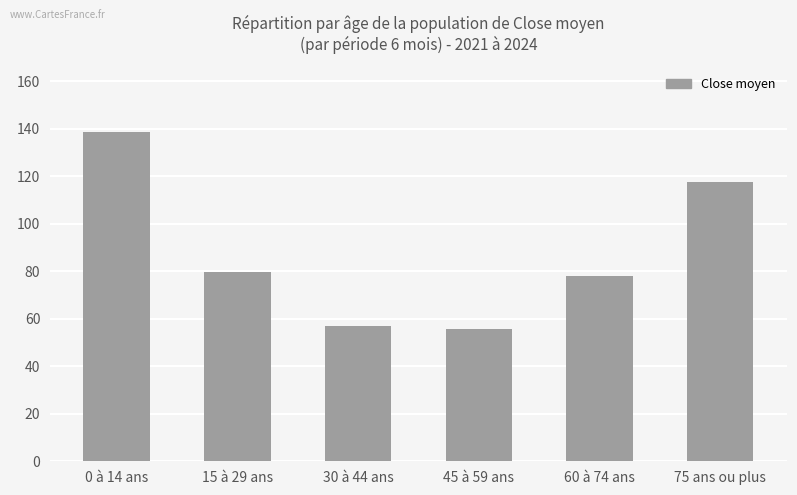

What is the sum of all values?

526.7